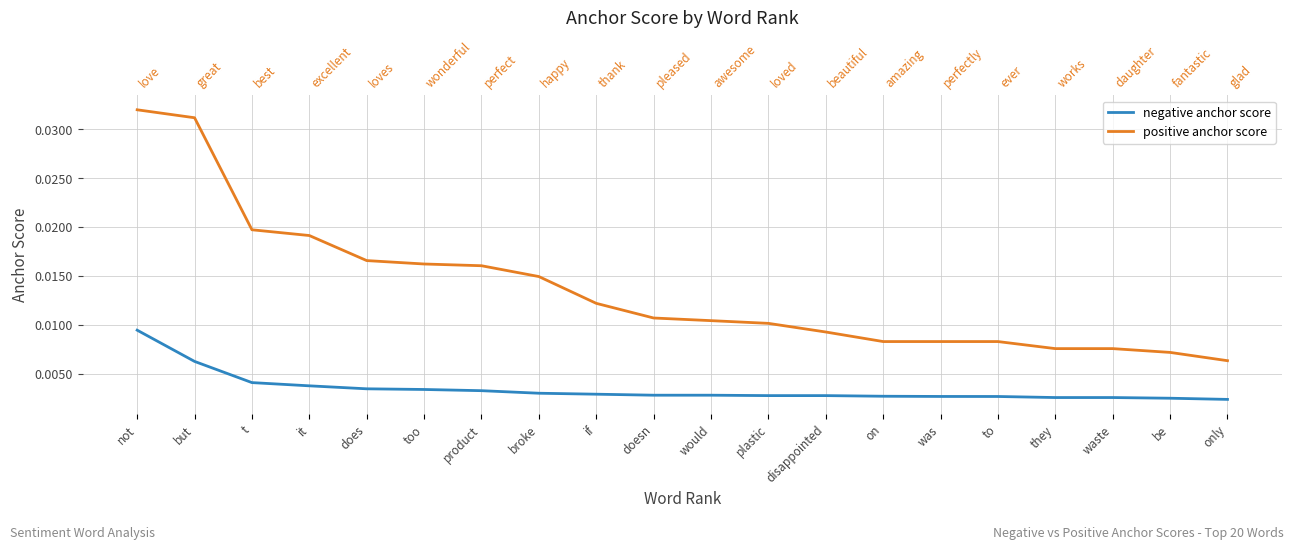

True or false: negative anchor score has more than 1 interior local peaks.

False